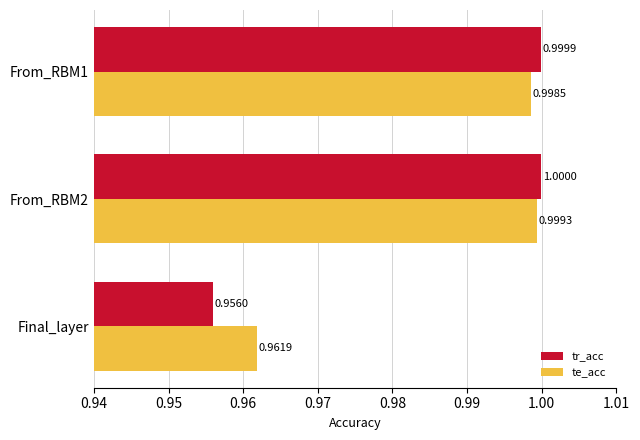

Which category has the lowest value in the tr_acc series?

Final_layer